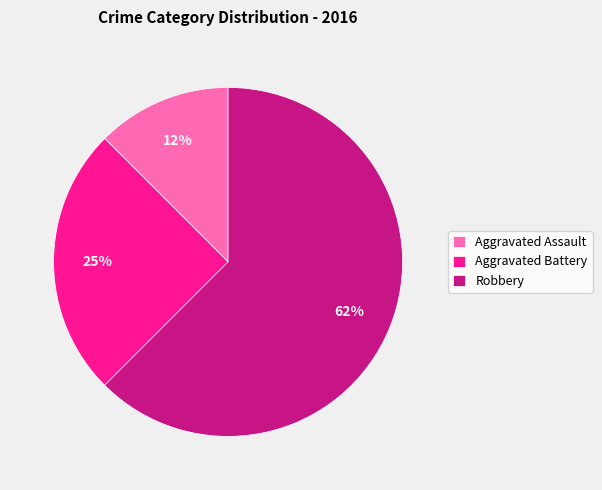

What percentage is the Aggravated Battery slice, to the nearest percent?

25%